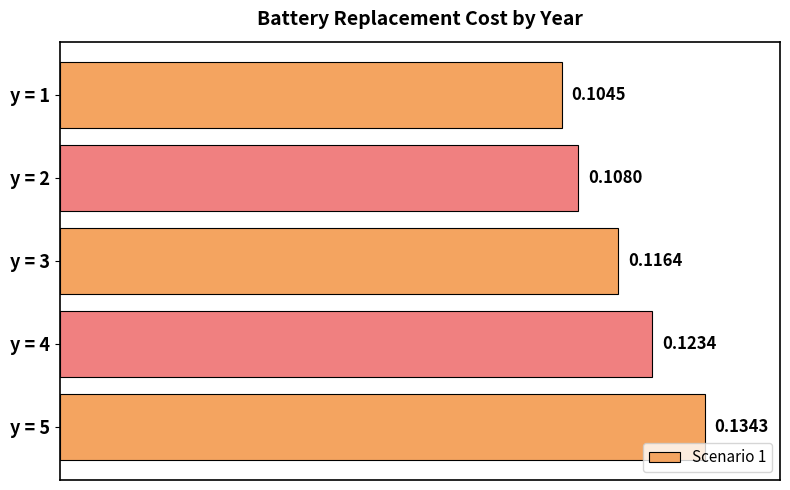

Rank the categories by value from lowest to highest.

y = 1, y = 2, y = 3, y = 4, y = 5